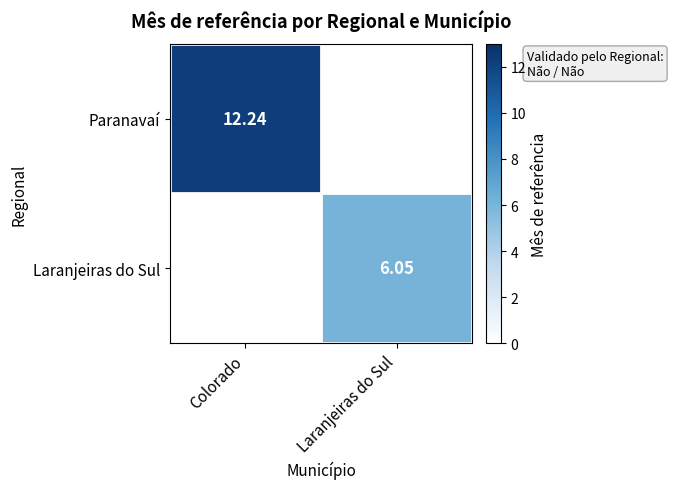

Is it true that Paranavaí equals 7.6 at Colorado?

False